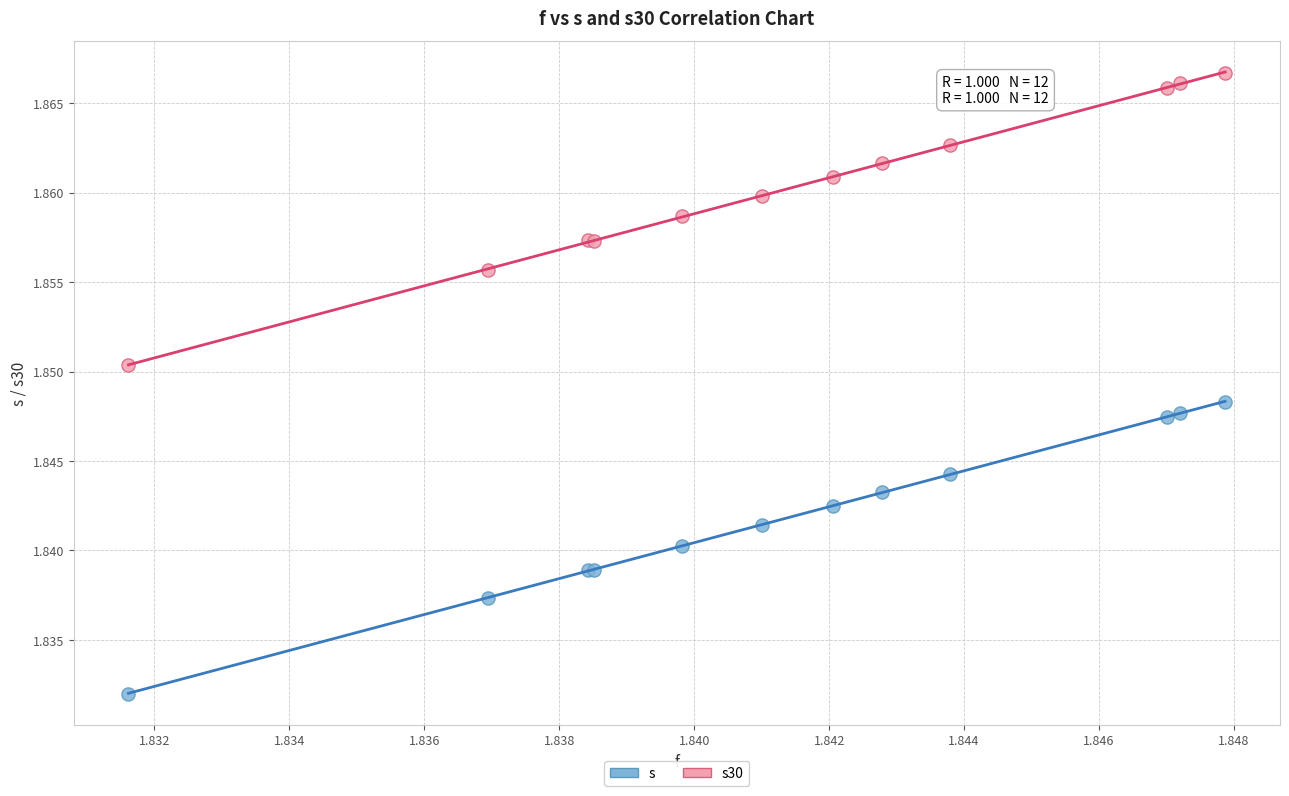

Which series reaches the minimum Y coordinate?

s